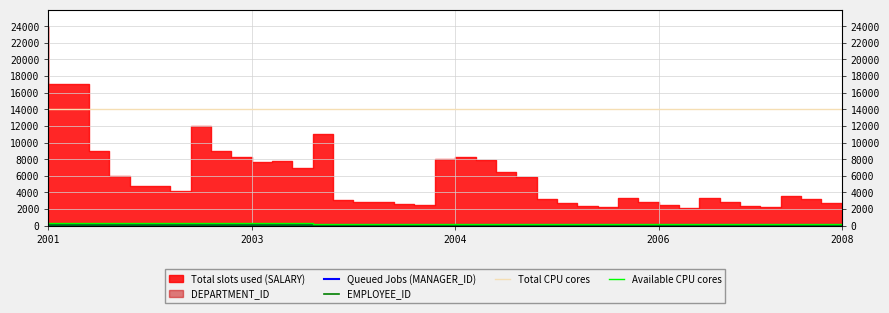

True or false: Queued Jobs (MANAGER_ID) and EMPLOYEE_ID cross at least once.

False